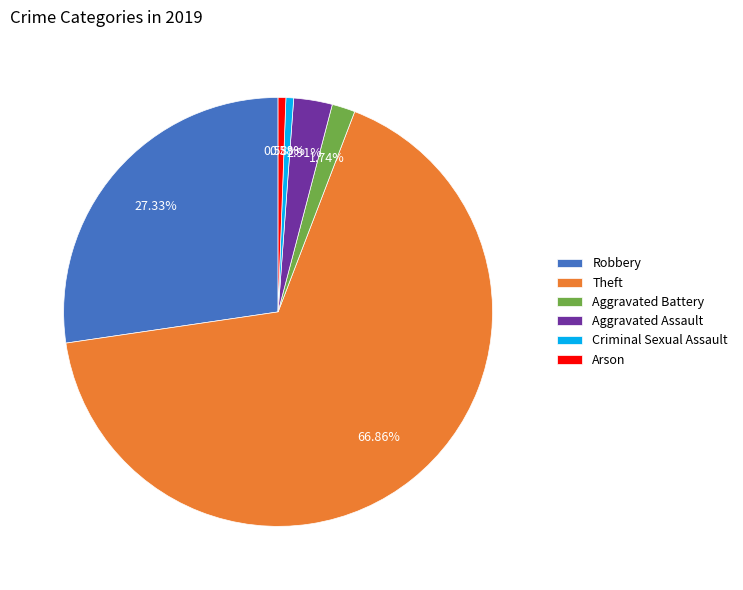

Is Theft the majority of the pie?

Yes